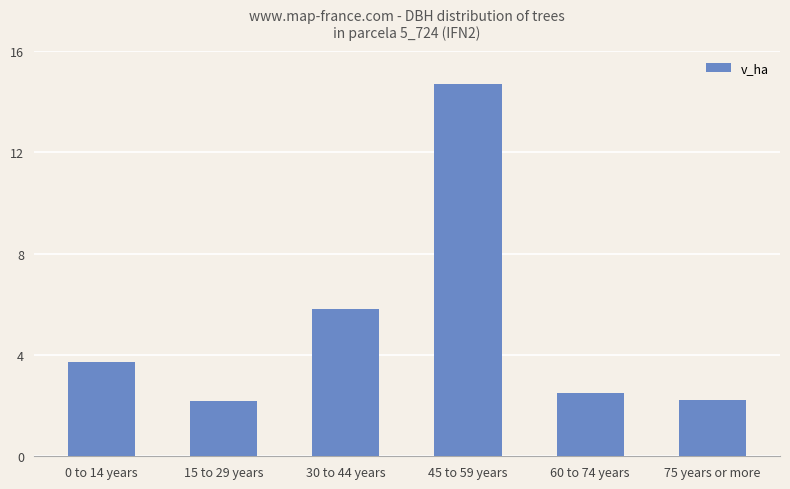

What is the approximate value at 75 years or more?

2.2